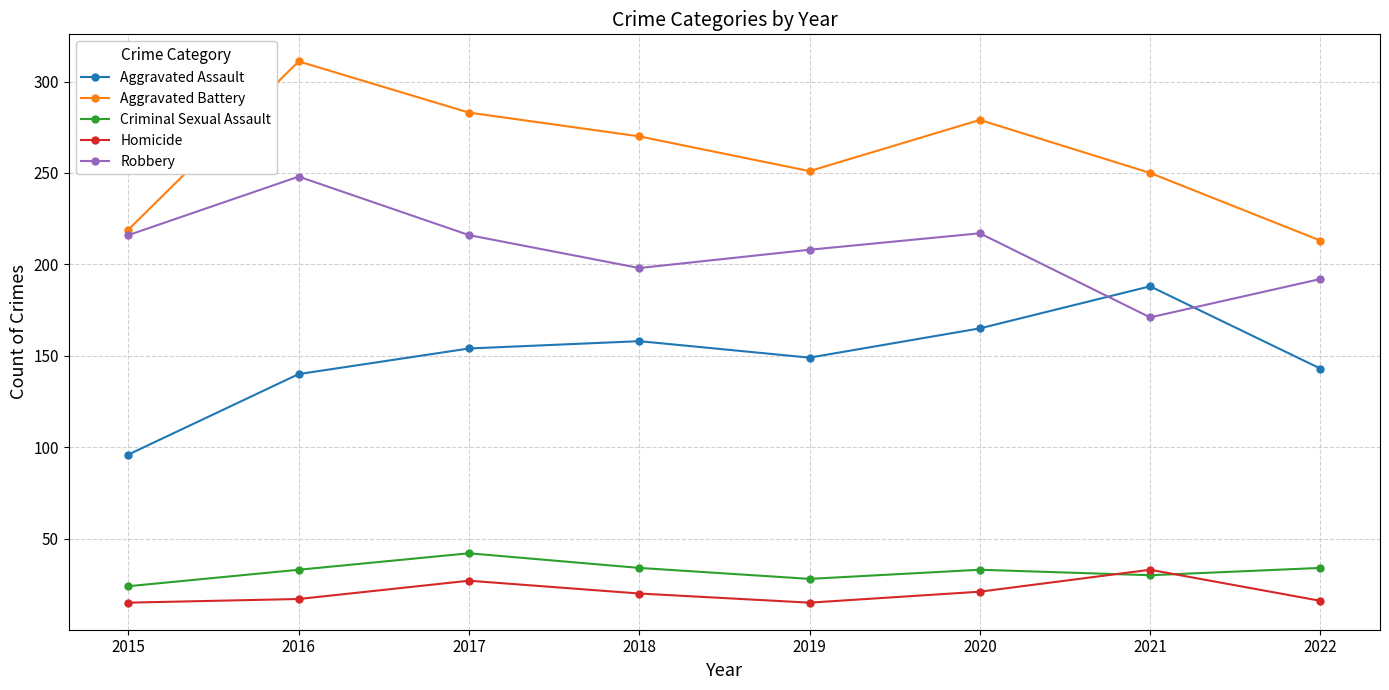

What is the sum of the Homicide values at 2015 and 2018?

35